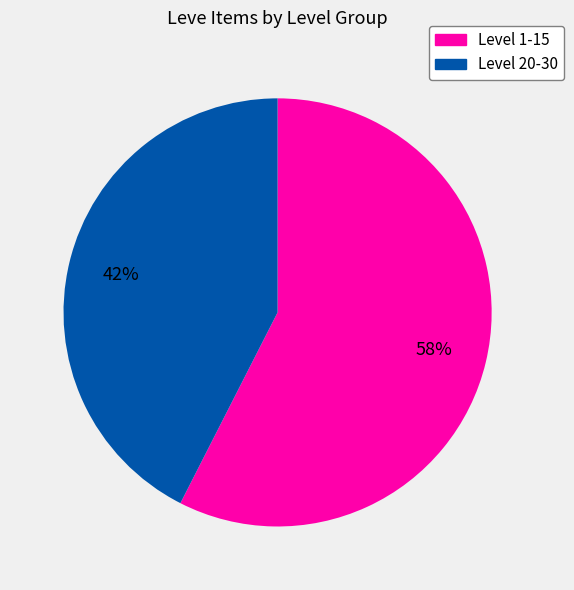

To the nearest percent, what is the average slice percentage?

50%